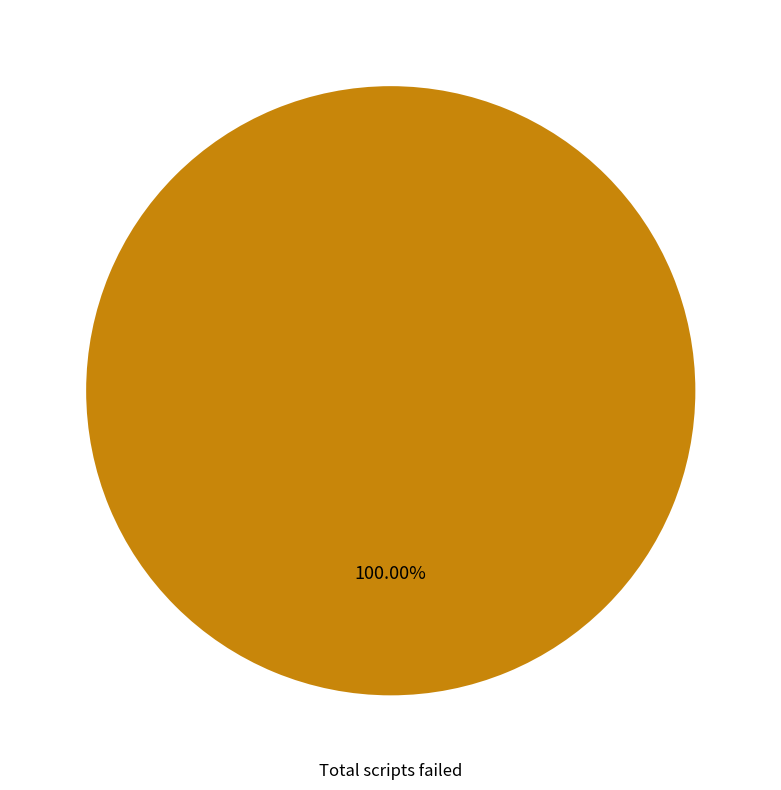

Does any single category account for the majority?

Yes